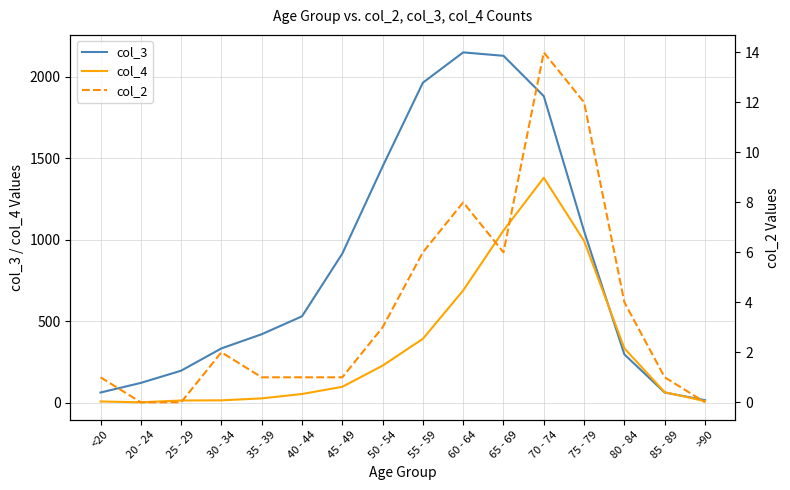

The value of col_4 at 45 - 49 is 97. True or false?

True